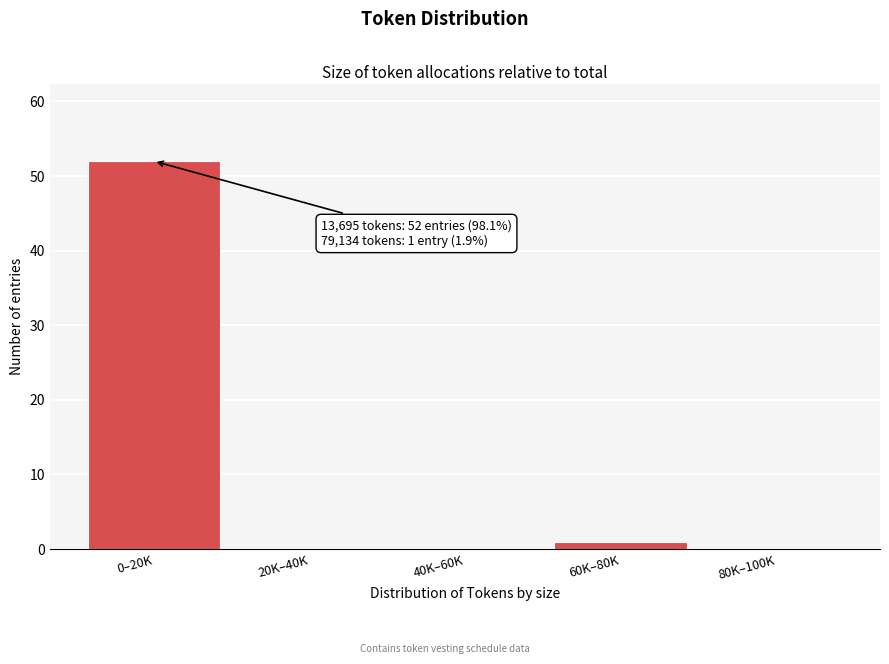

Reading right to left, transcribe all the data shown in this chart.

80K–100K=0	60K–80K=1	40K–60K=0	20K–40K=0	0–20K=52